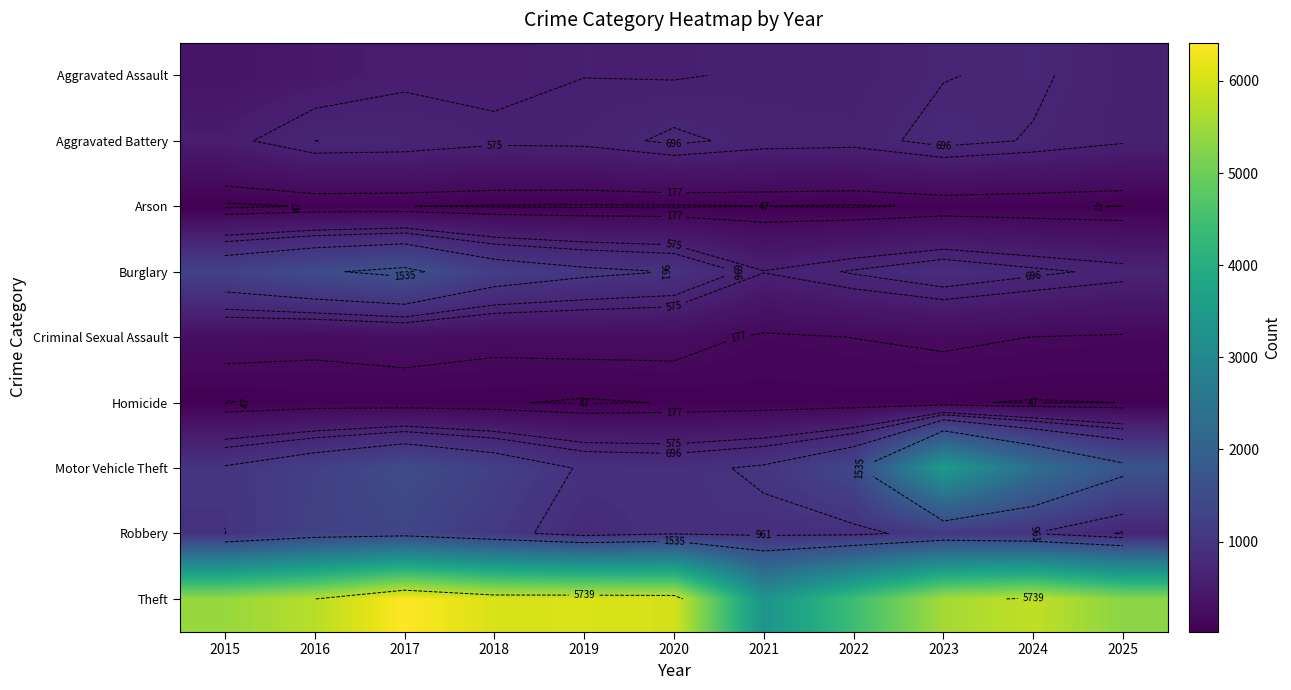

How many values in the Homicide series exceed 55?

5